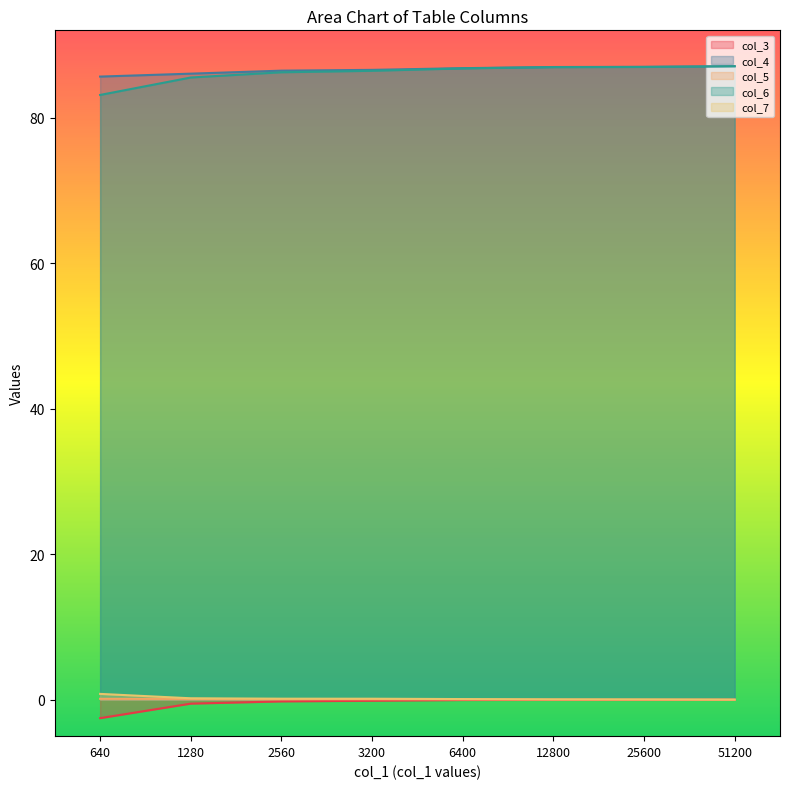

Which category has the highest value across all series?

51200